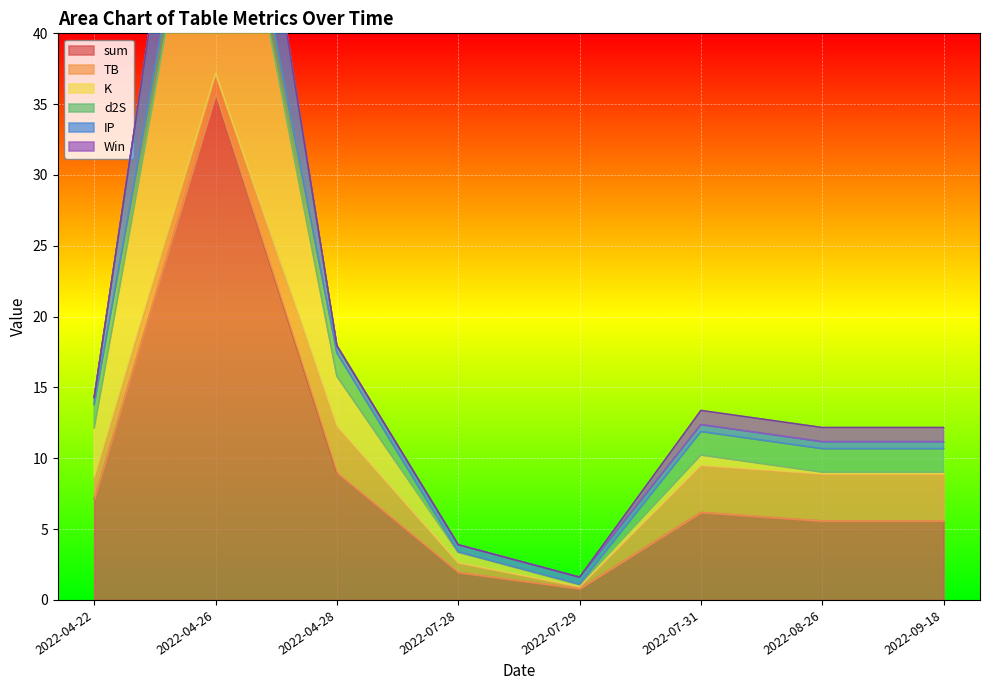

Rank the categories by K value from lowest to highest.

2022-07-29, 2022-08-26, 2022-09-18, 2022-07-28, 2022-07-31, 2022-04-22, 2022-04-28, 2022-04-26